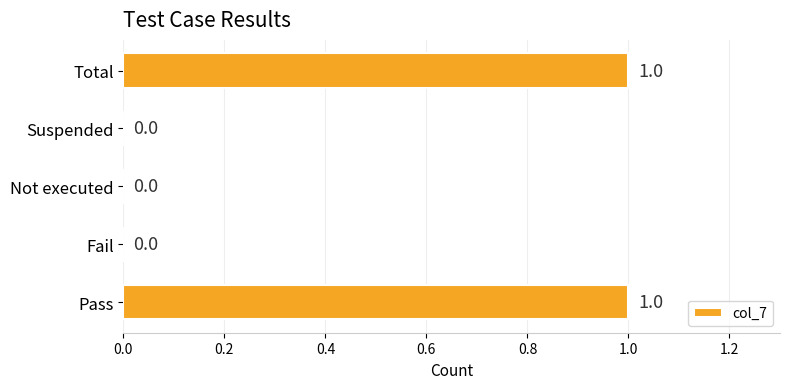

True or false: the data shows 0 at Not executed.

True